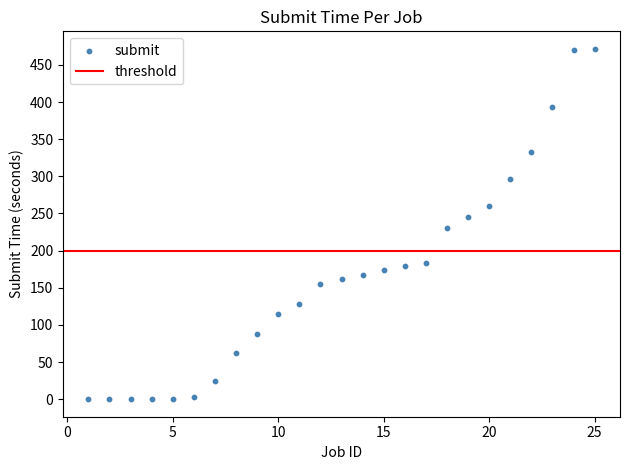

What is the range of X values (max minus min)?

24.0